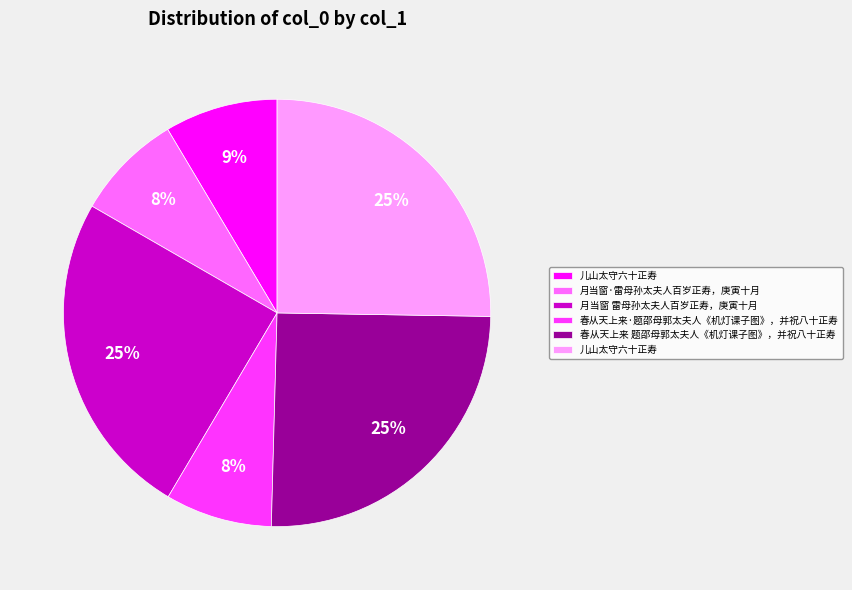

How many slices are in this pie chart?

6